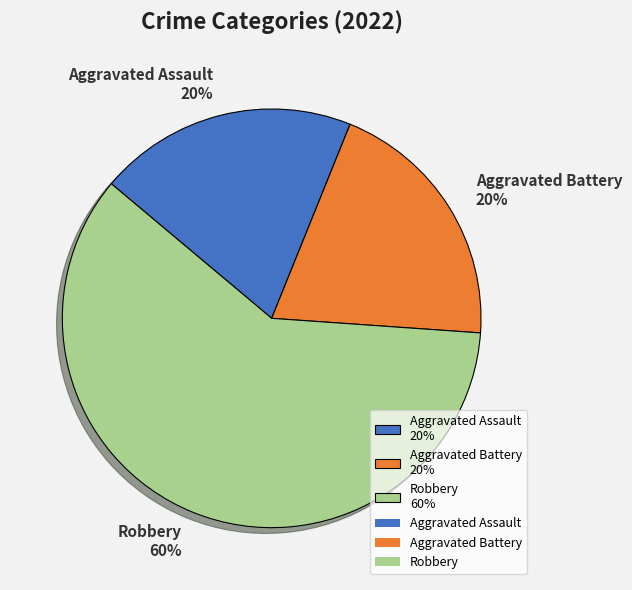

What percentage is the Aggravated Battery slice, to the nearest percent?

20%